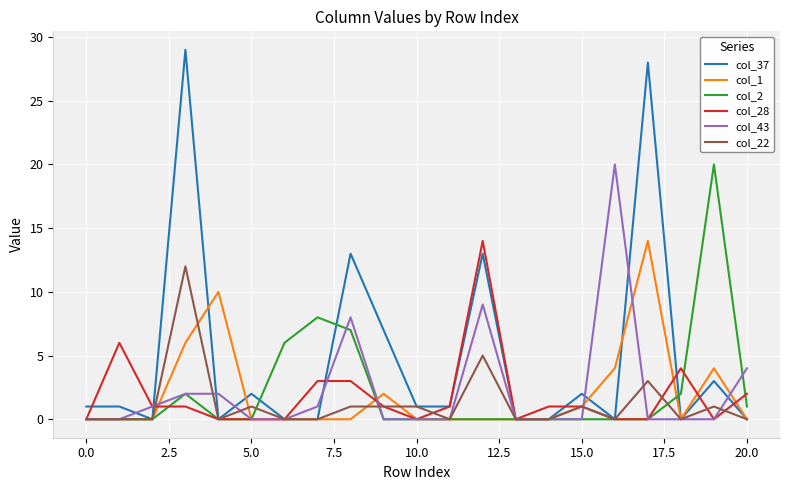

Which series has the largest total across all categories?

col_37